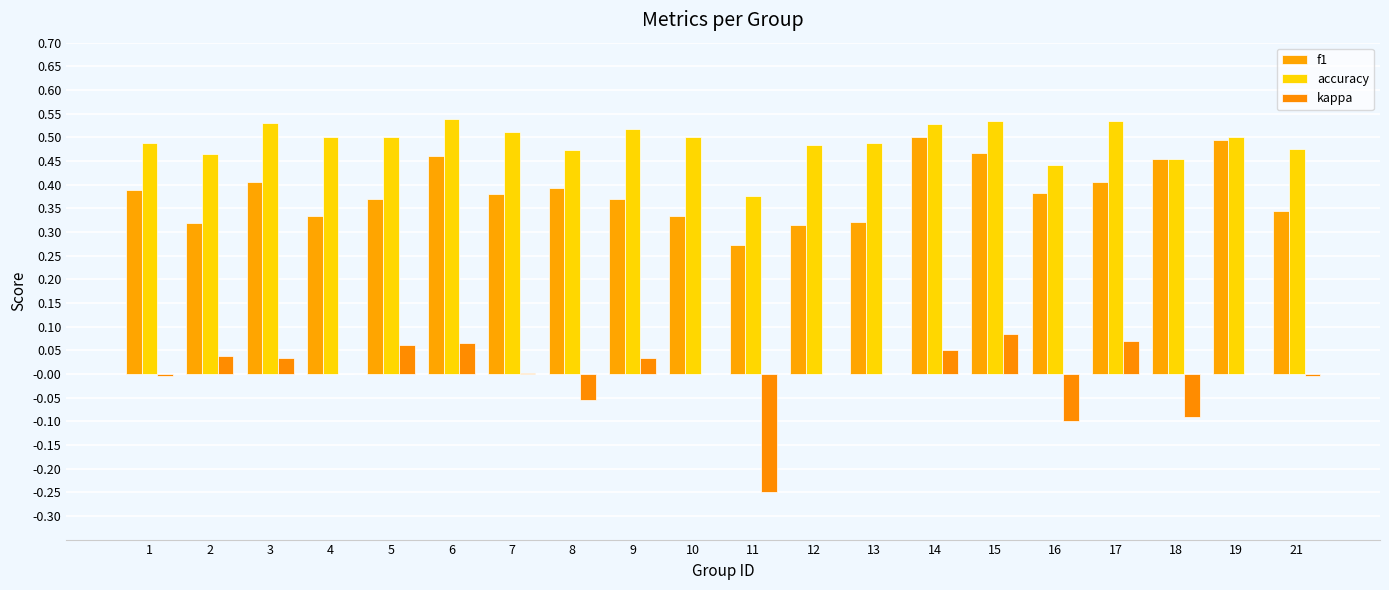

The f1 series shows 0.3 at 15. True or false?

False